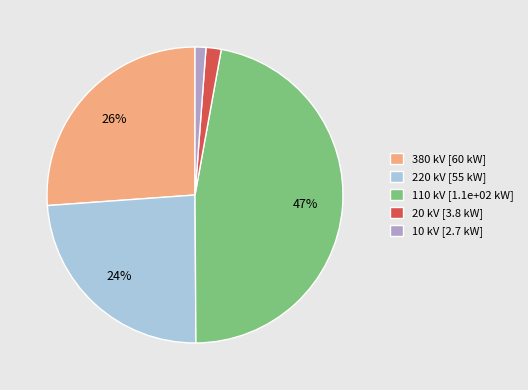

To the nearest percent, what percentage of the pie is 110?

48%